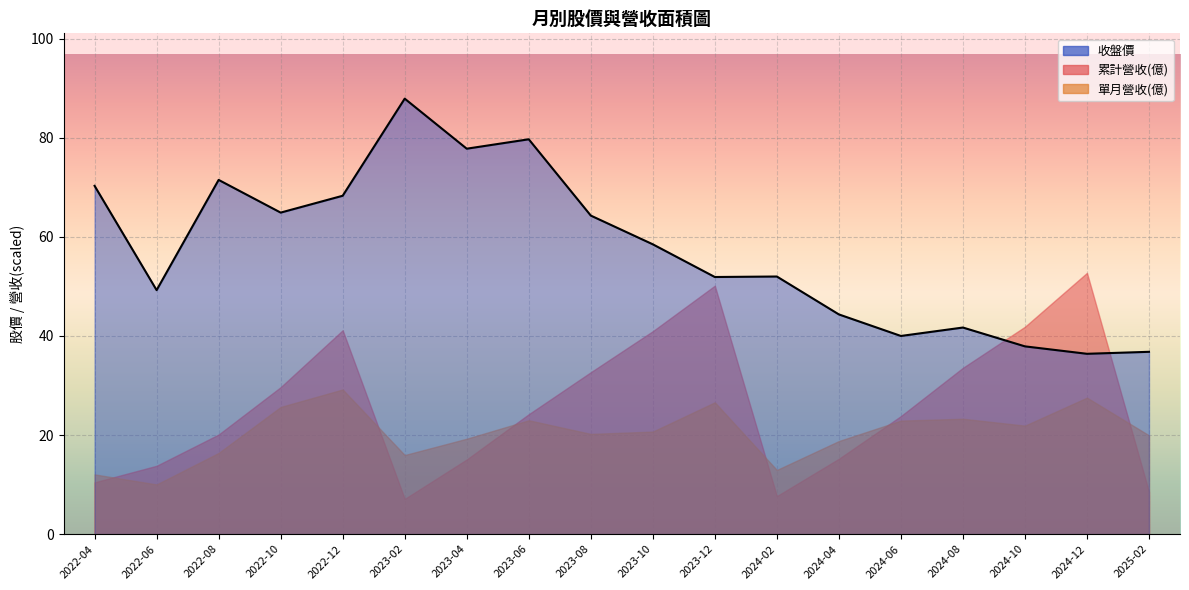

At which category does 單月營收(億) reach its first local valley?

2022-06